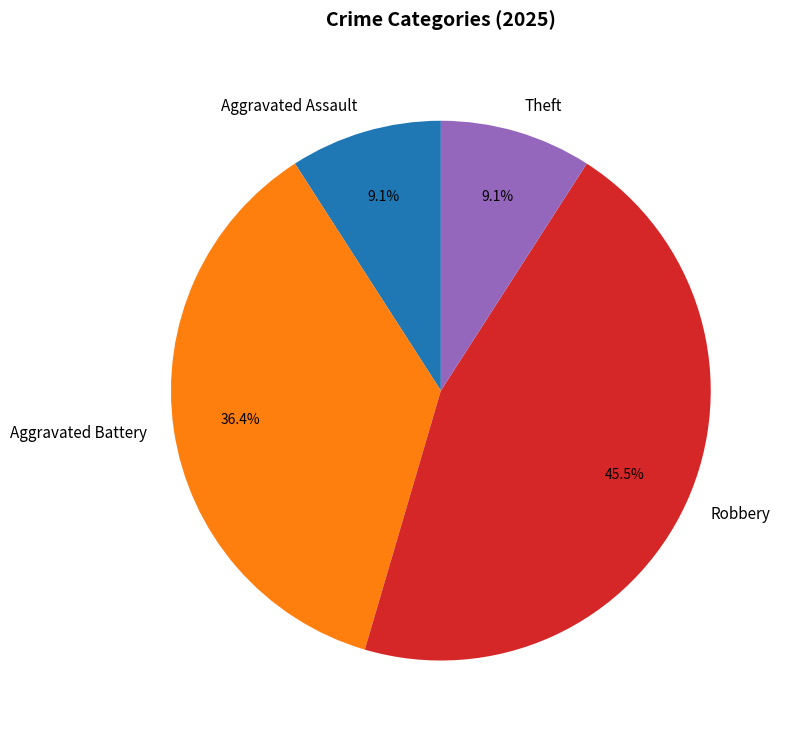

What is the largest slice in the pie chart?

Robbery